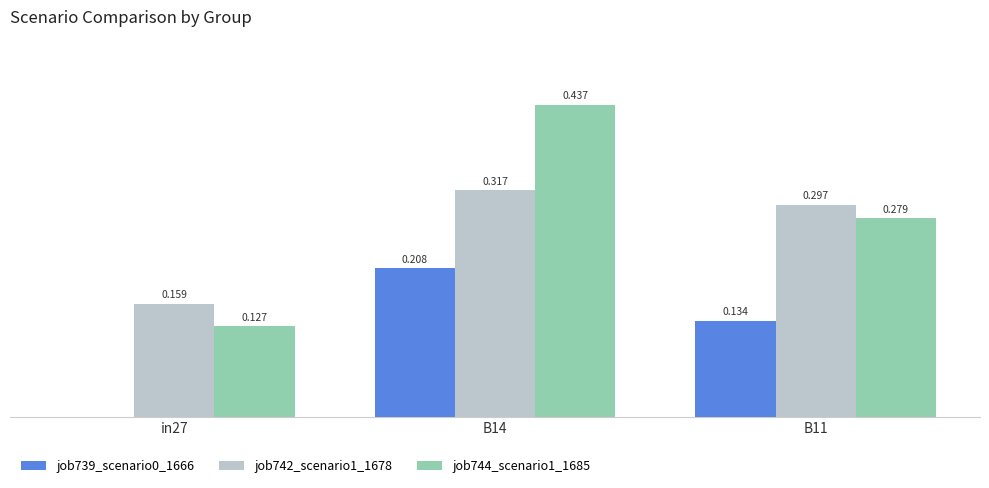

What are all the series names shown in the legend?

job739_scenario0_1666, job742_scenario1_1678, job744_scenario1_1685